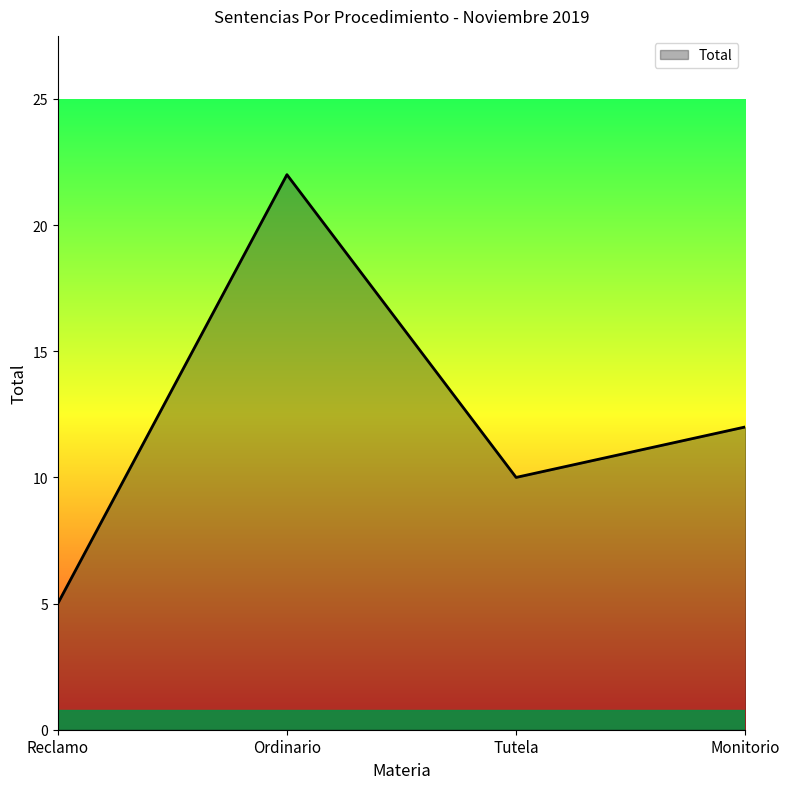

Does the chart have visible grid lines?

No